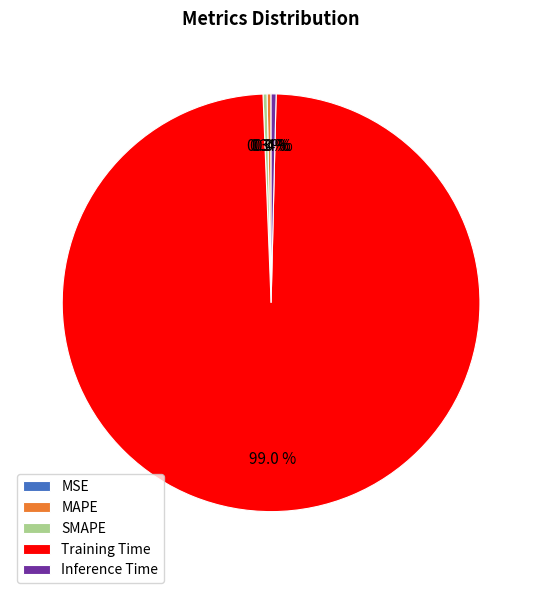

True or false: MAPE accounts for 0% of the total.

True